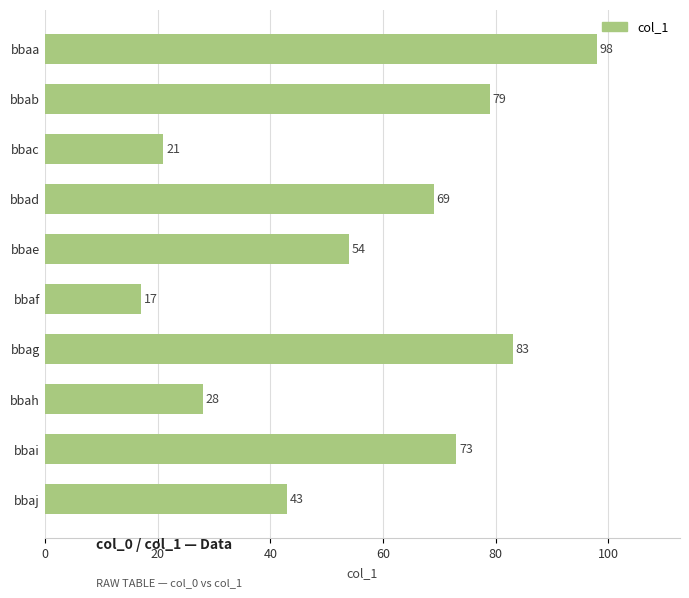

What is the change in value from bbad to bbah?

-41